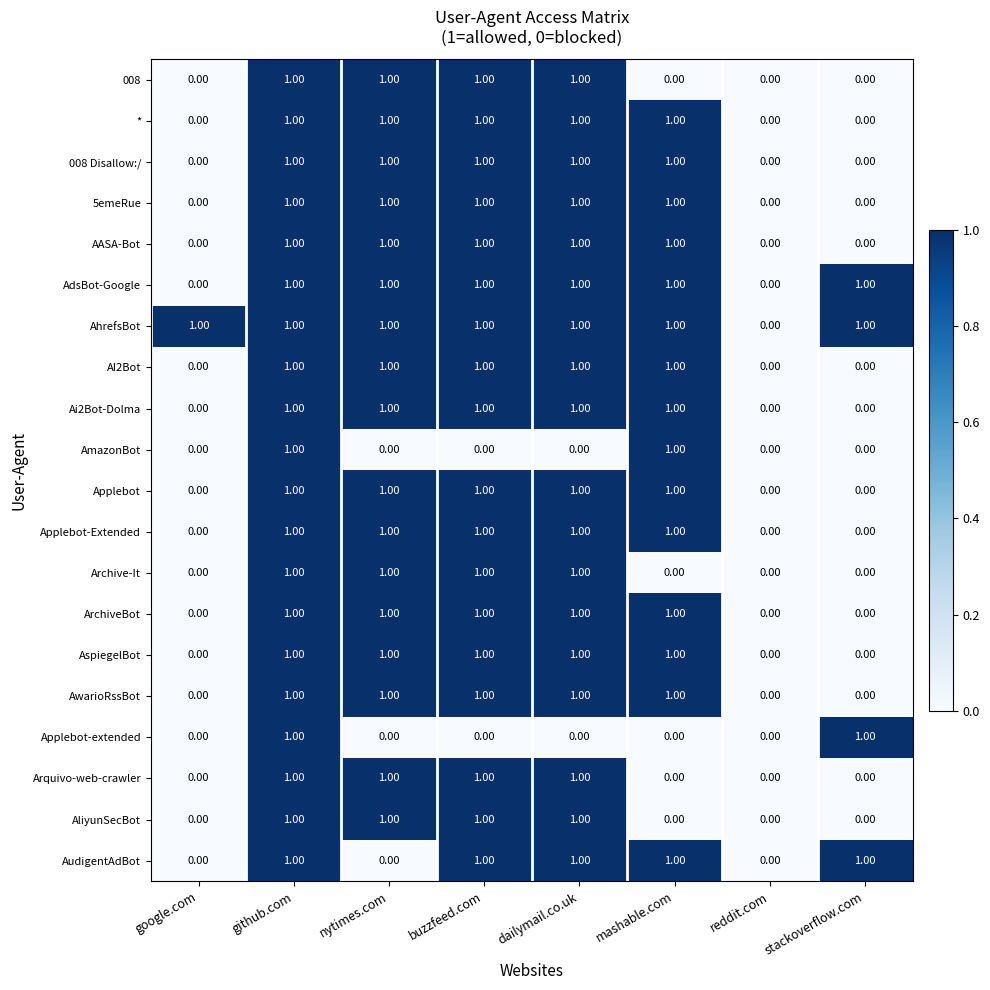

At which category is the sum across all series the highest?

github.com